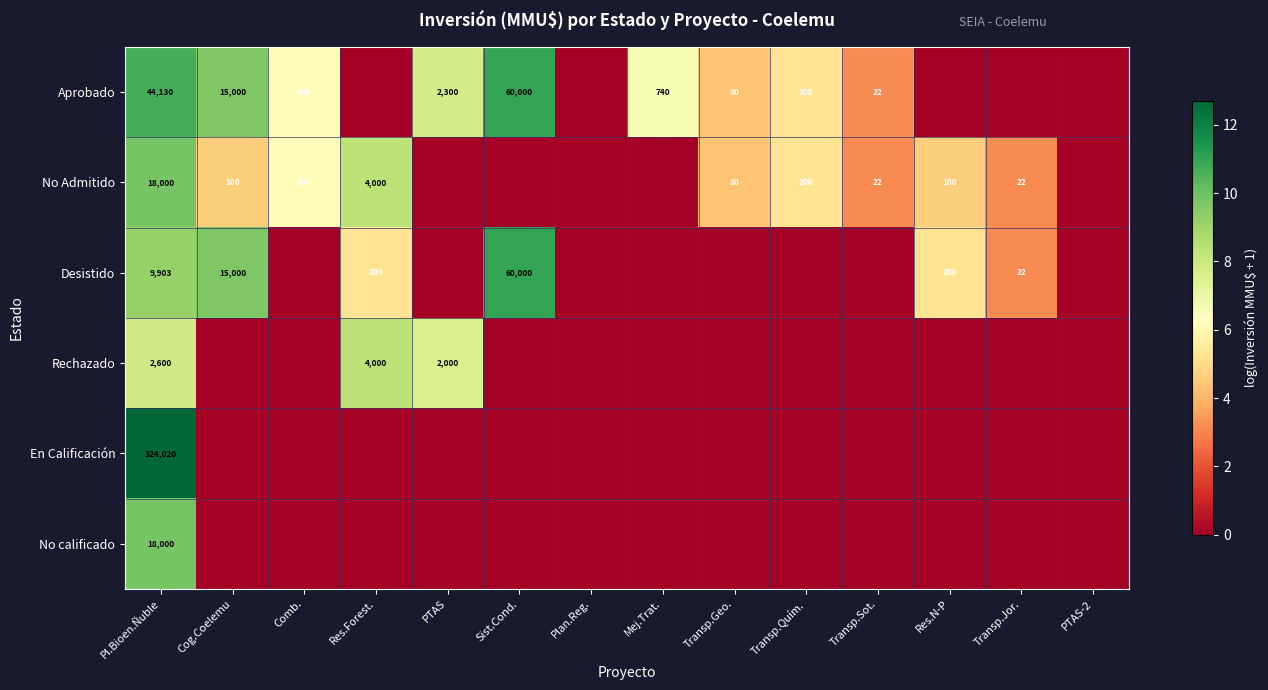

The value of Desistido at Res.Forest. is 200. True or false?

True